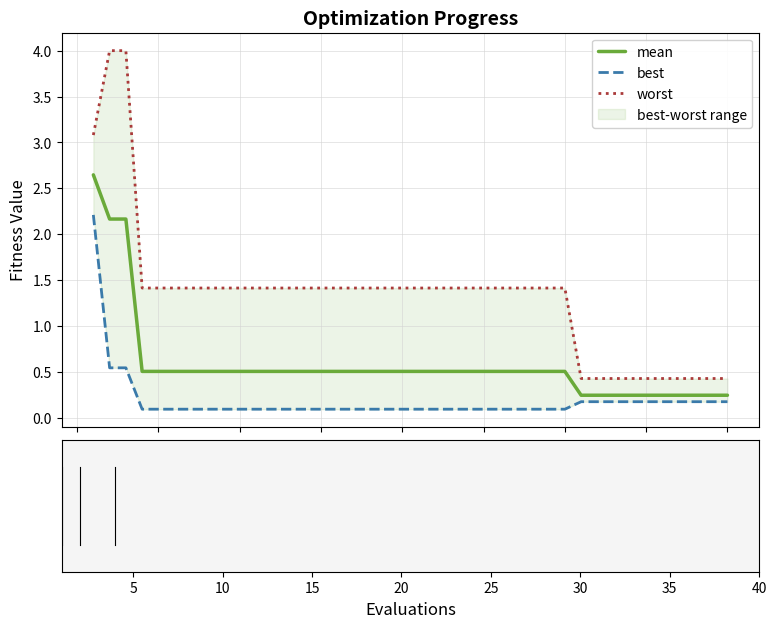

At which label is worst closest to 2?

15